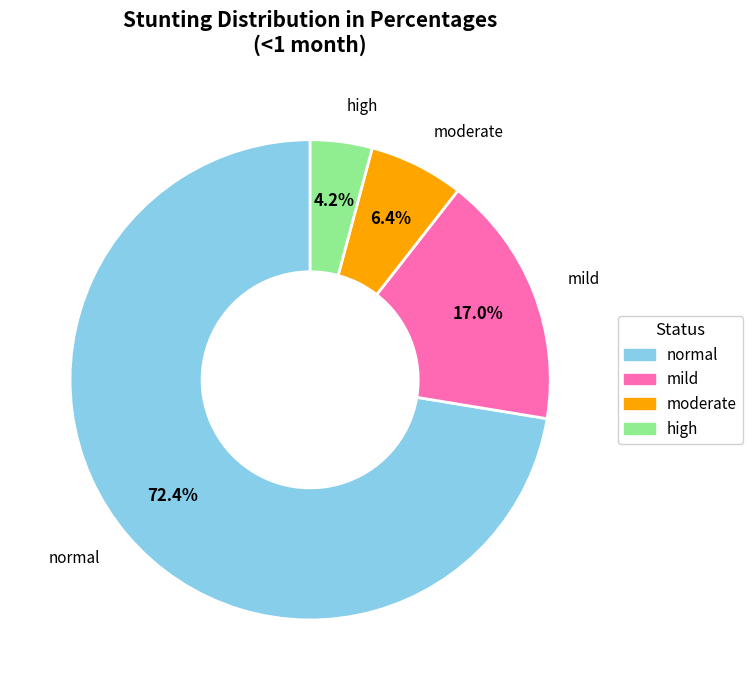

What portion of the pie excludes moderate?

93.6%